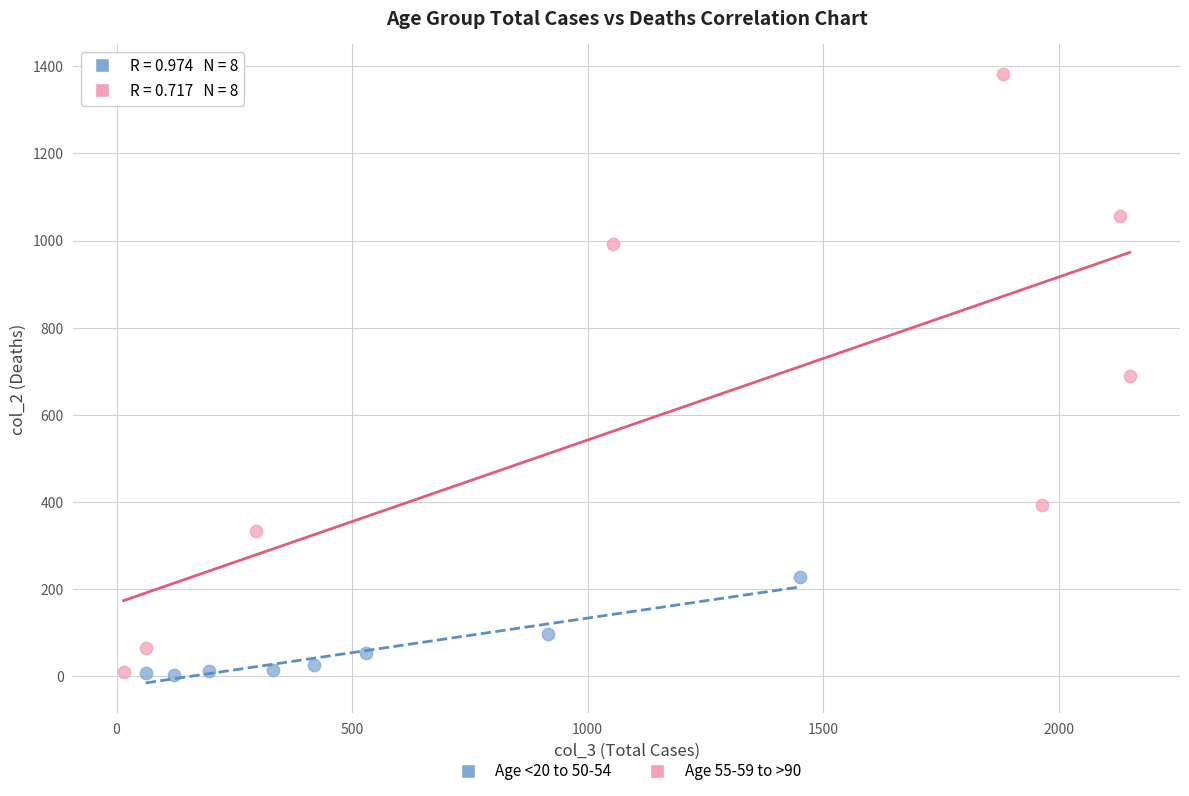

Which series has the widest spread of Y values?

Age 55-59 to >90